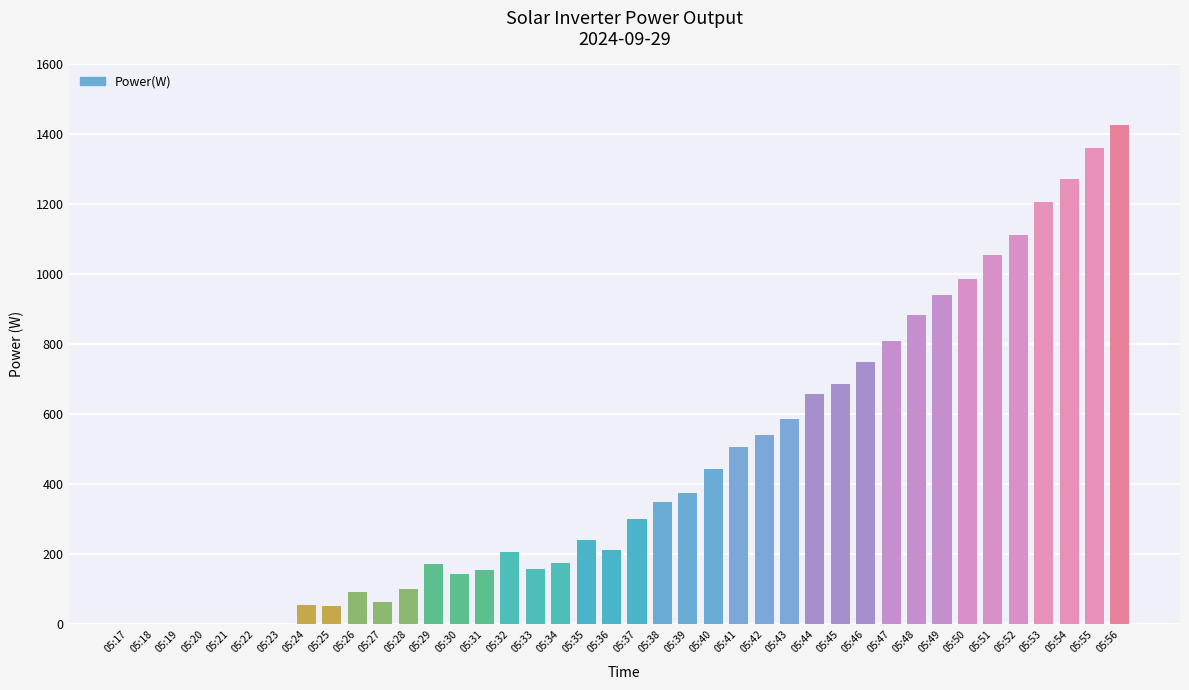

The value at 05:53 is 704. True or false?

False